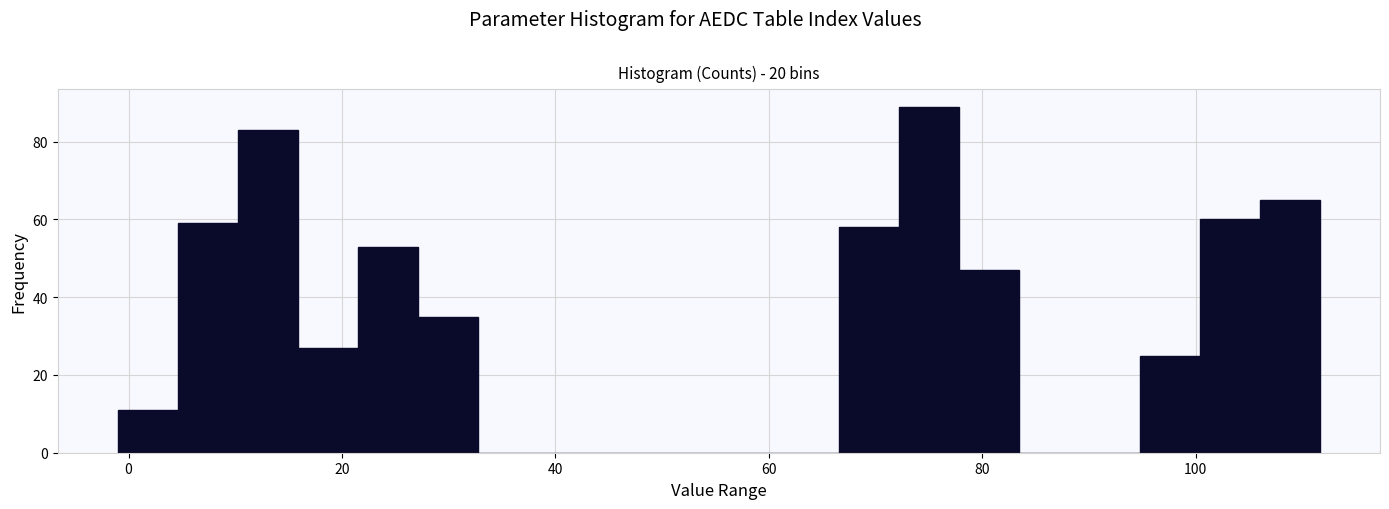

Read against the x-axis, roughly where is the centre of the tallest bar?

76